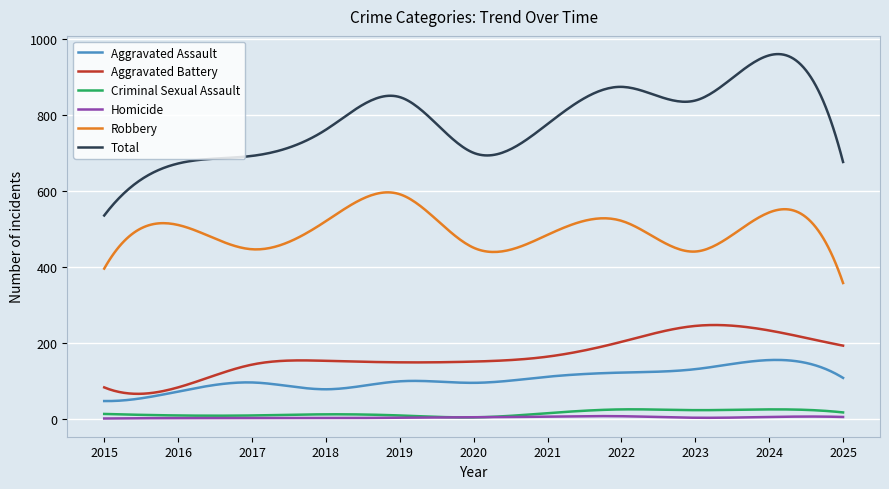

Count the number of data series in this chart.

6